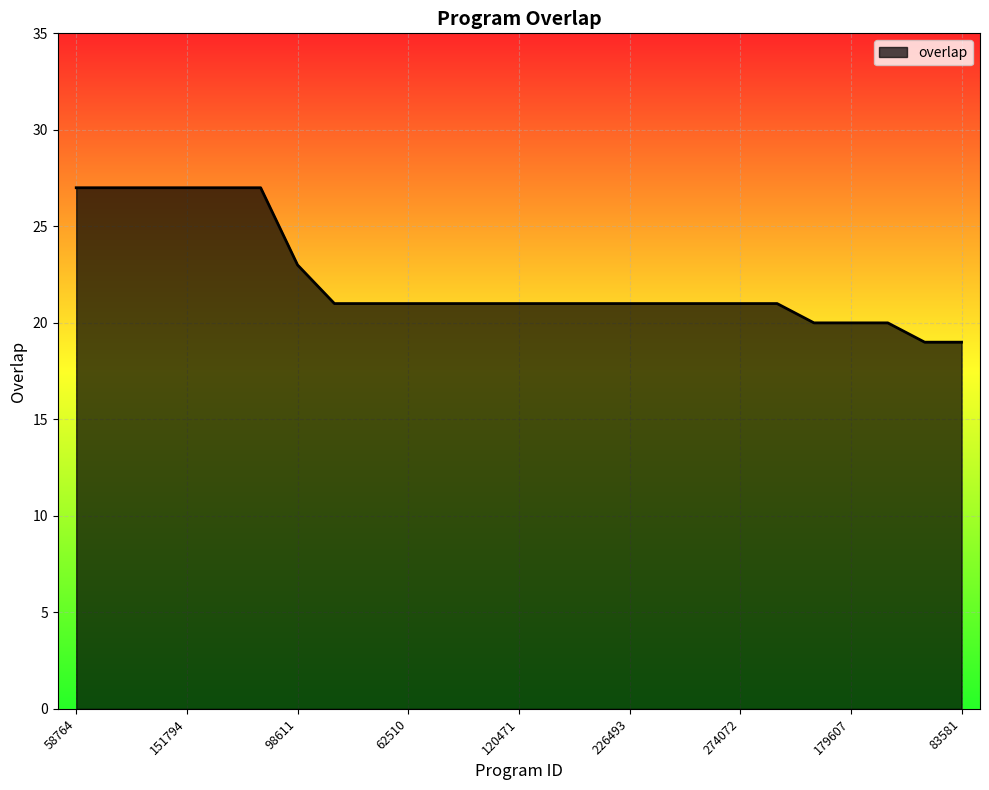

What is the minimum value shown in the chart?

19